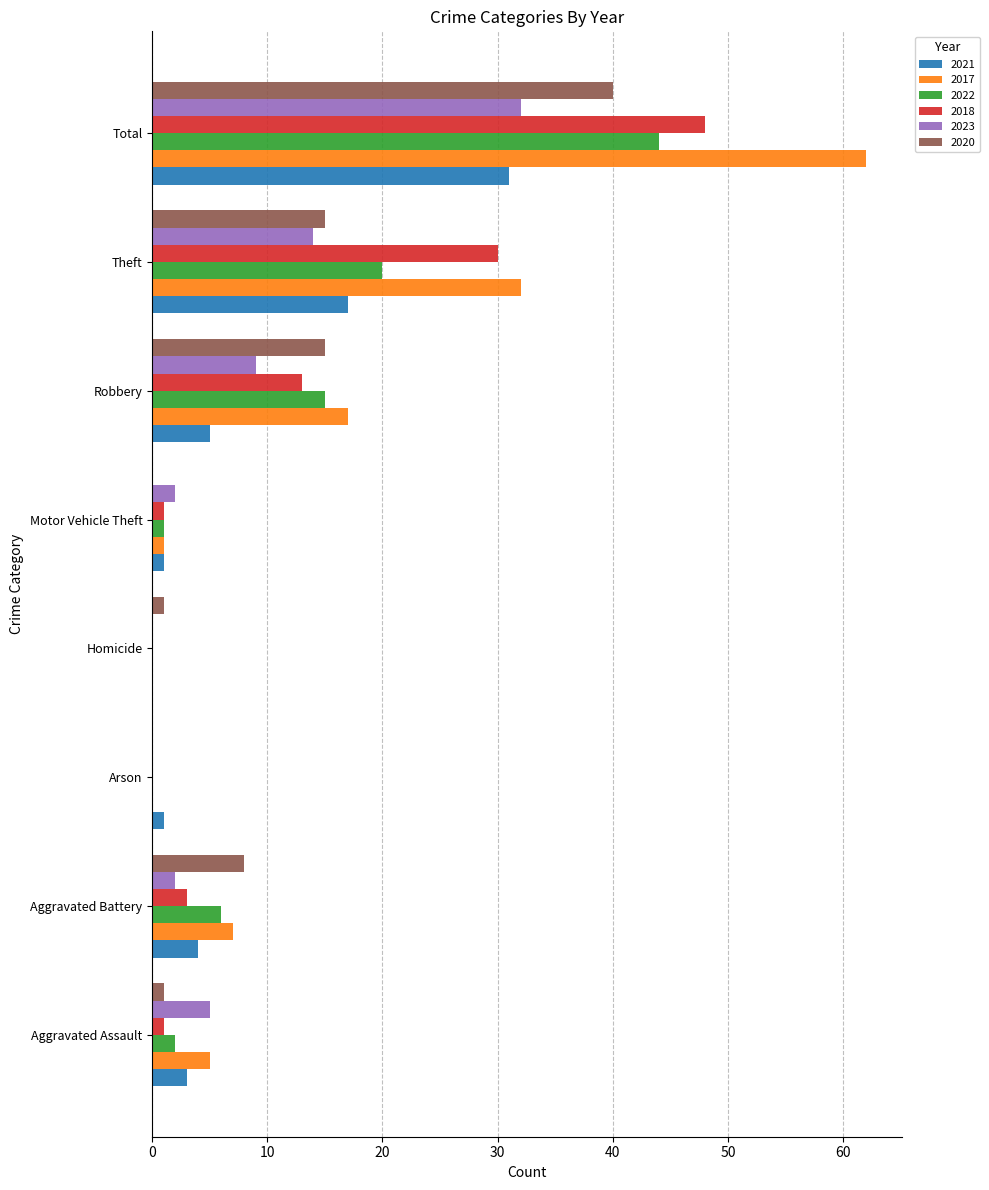

What is the sum of the 2021 values at Homicide and Robbery?

5